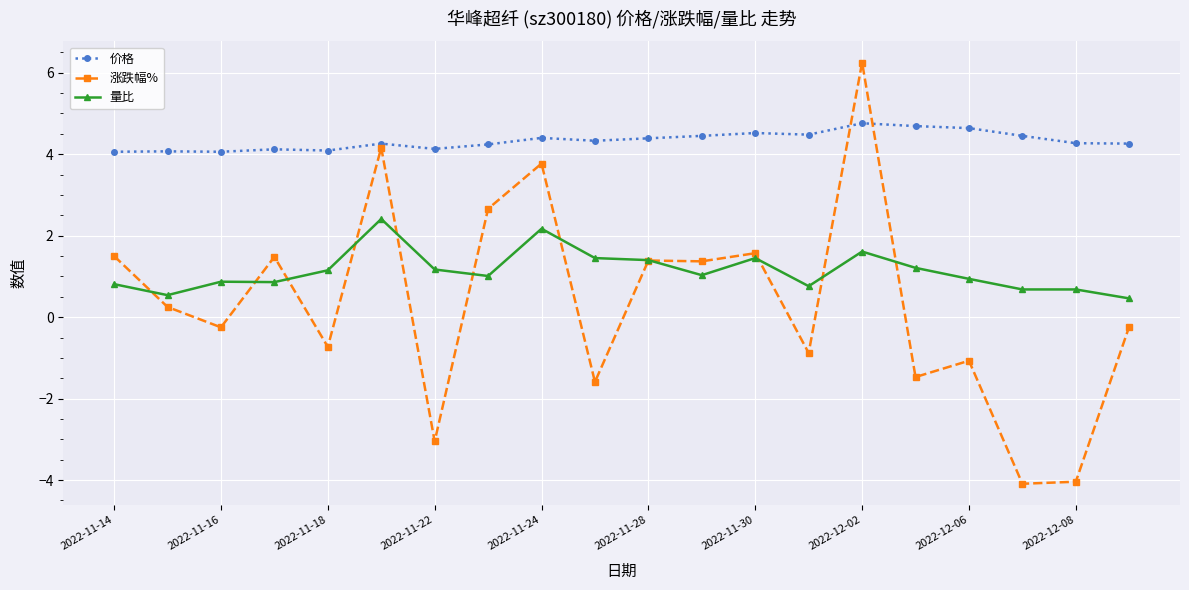

What is the lowest value of the 价格 series?

4.1